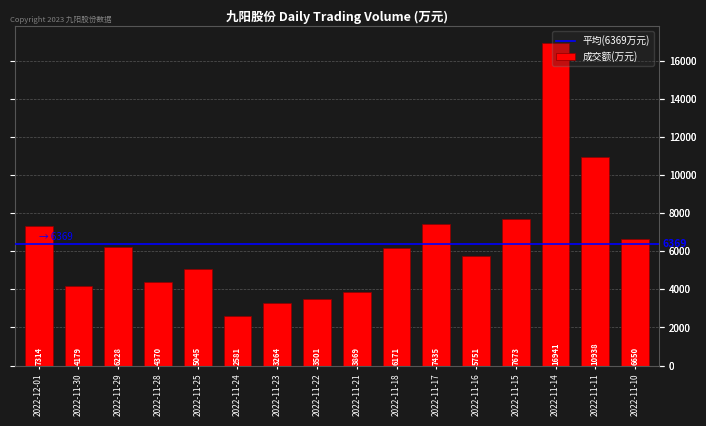

How many data points does each series have?

16